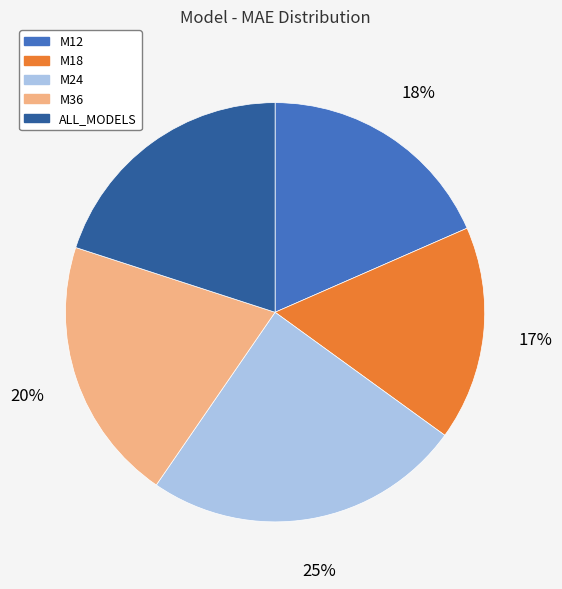

Approximately how many times larger is the value at ALL_MODELS compared to M12?

1.1